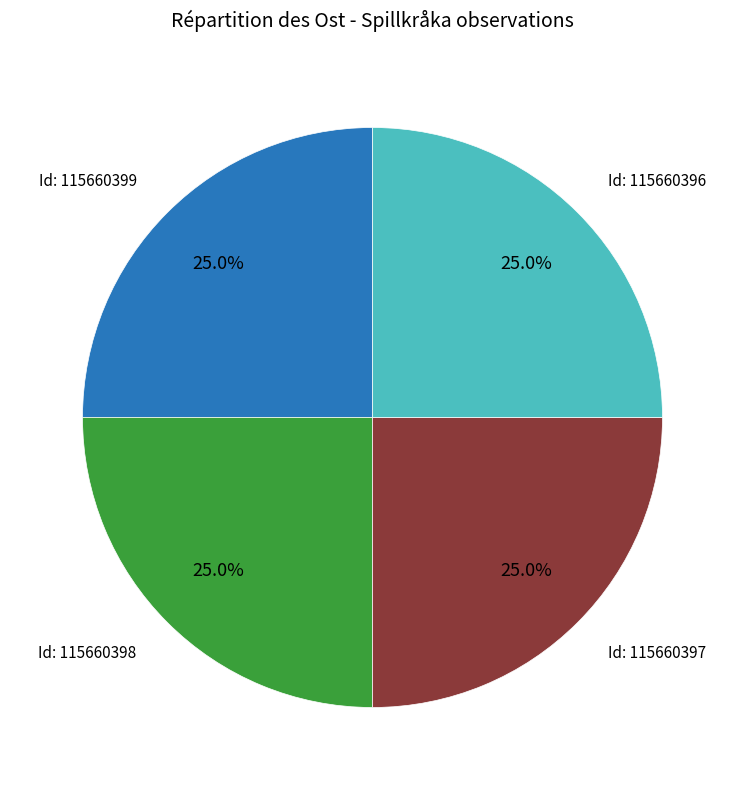

What percentage is NOT represented by Id: 115660396?

75.0%